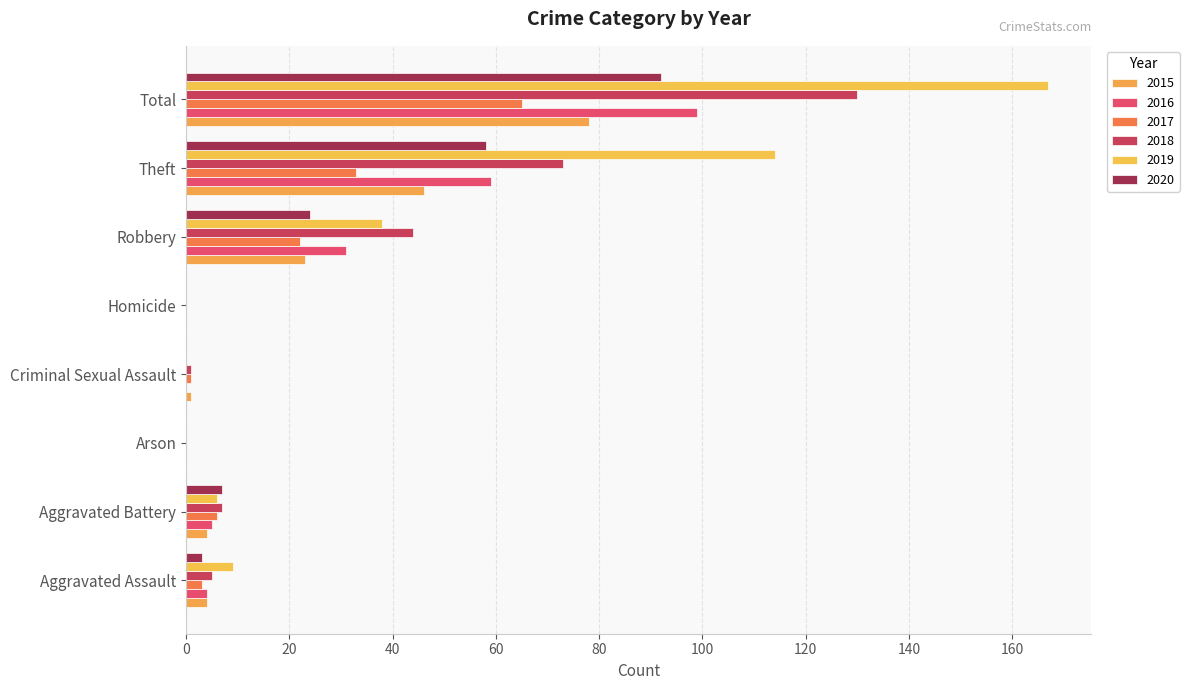

How many categories are shown in the chart?

8